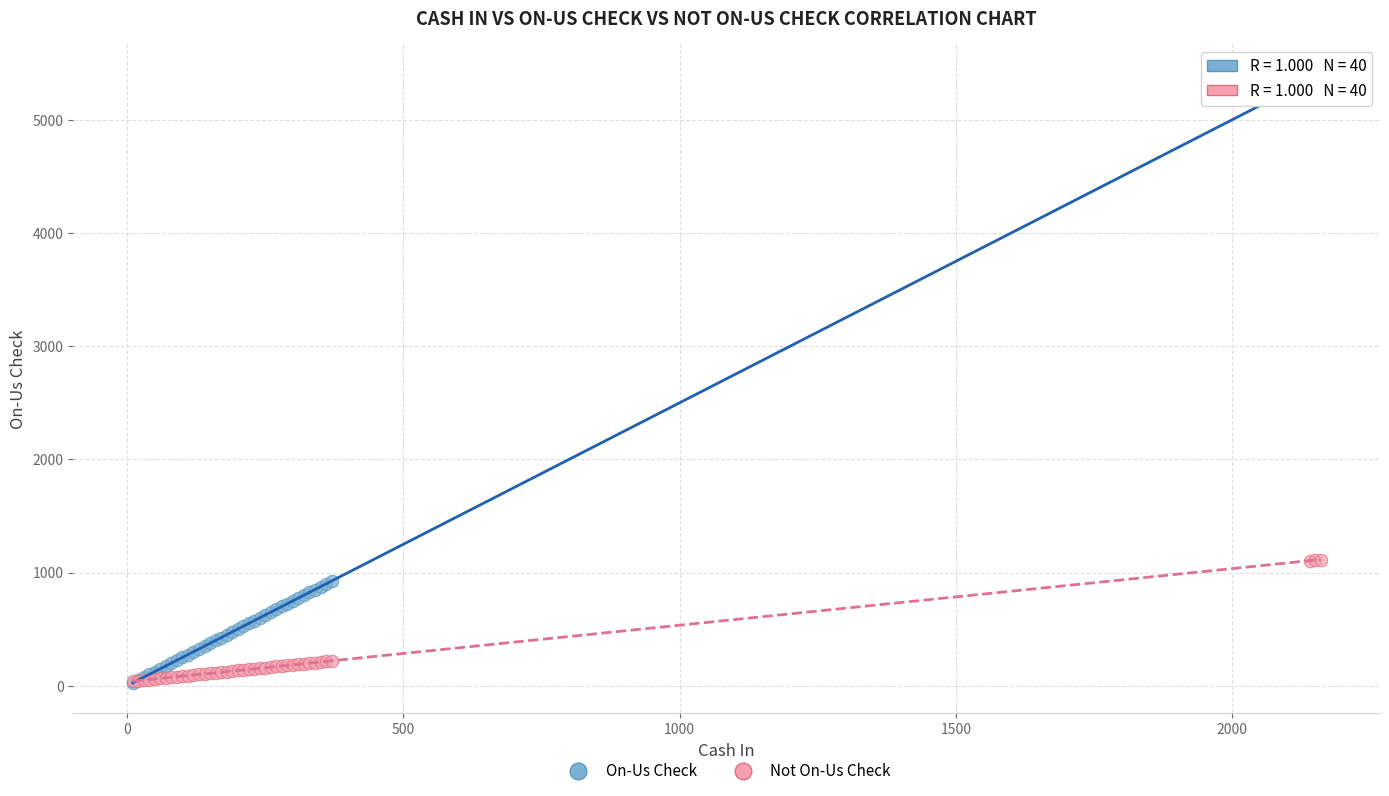

Which series has the largest Y range (max minus min)?

On-Us Check